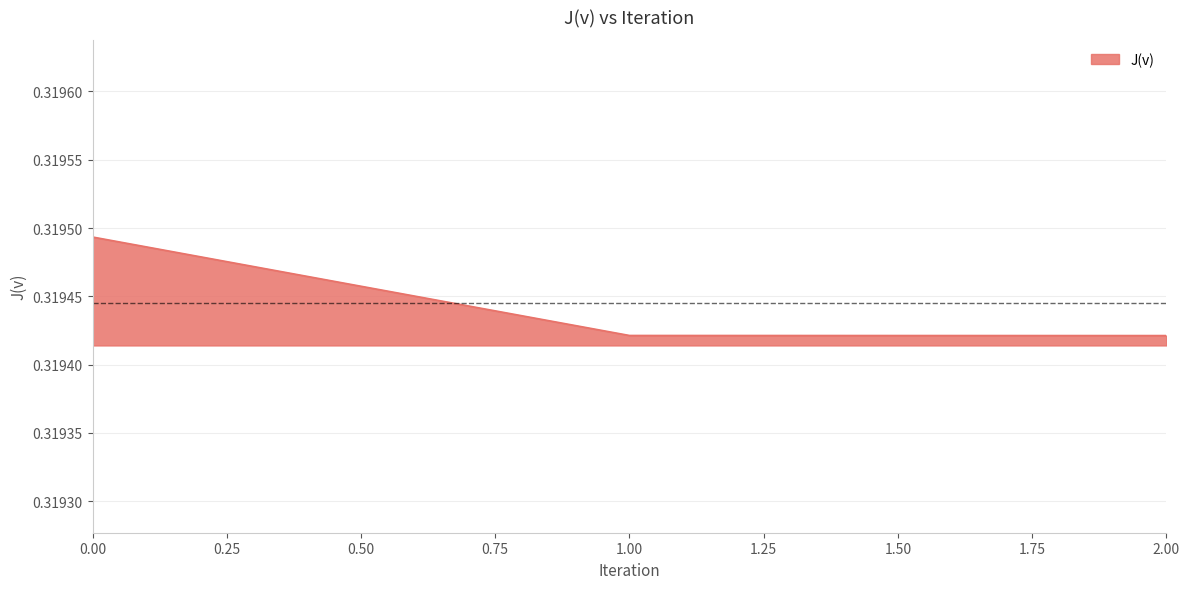

What is the sum of the values at 2.00 and 1.00?

0.6